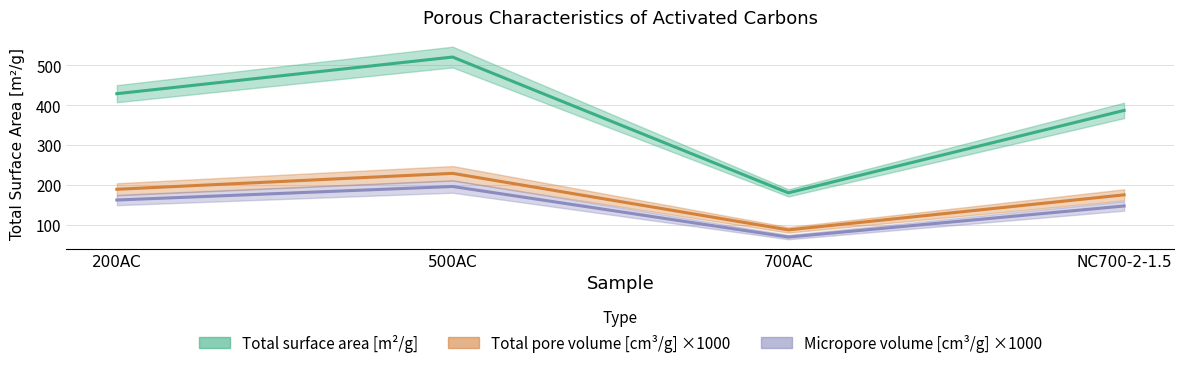

Which series has the widest spread of values?

Total_surface_area[m2/g]